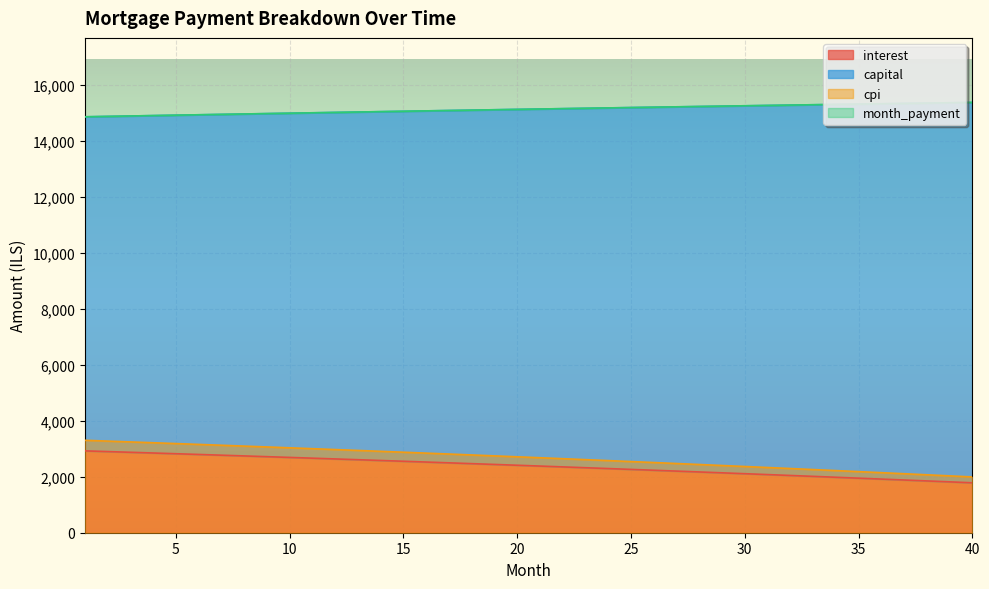

The value of interest at 25 is 1384.4. True or false?

False